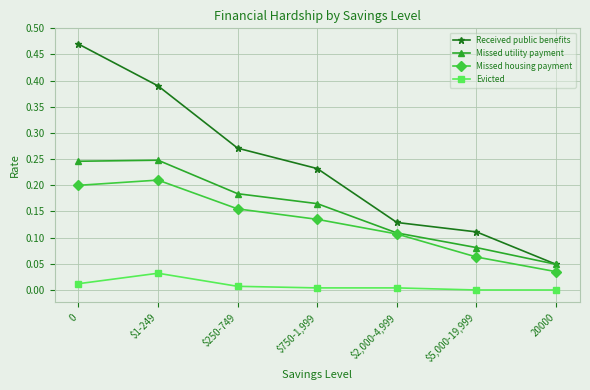

Which series has the widest spread of values?

Received public benefits